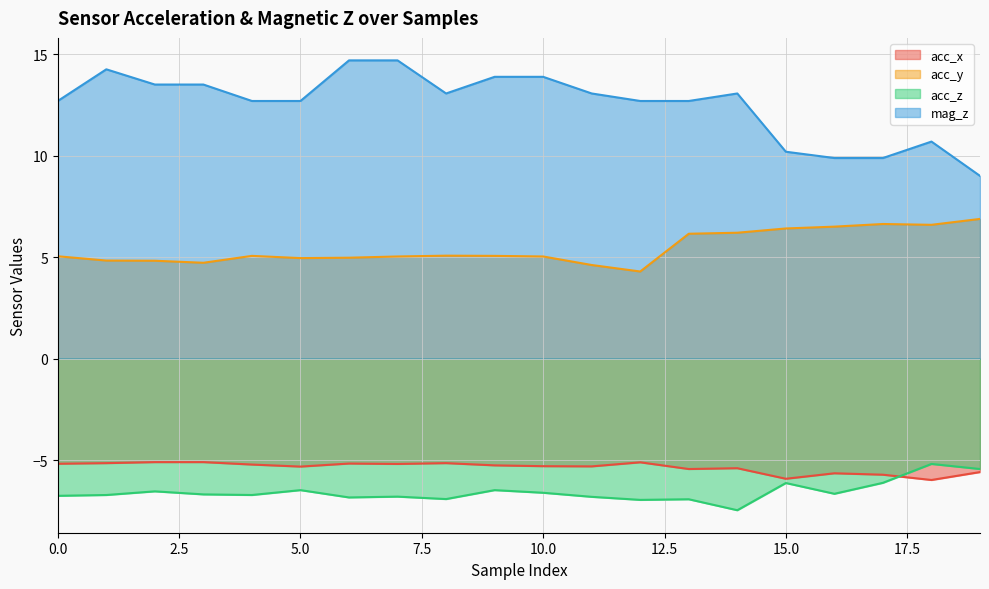

What is the average value of the acc_x series?

-5.4